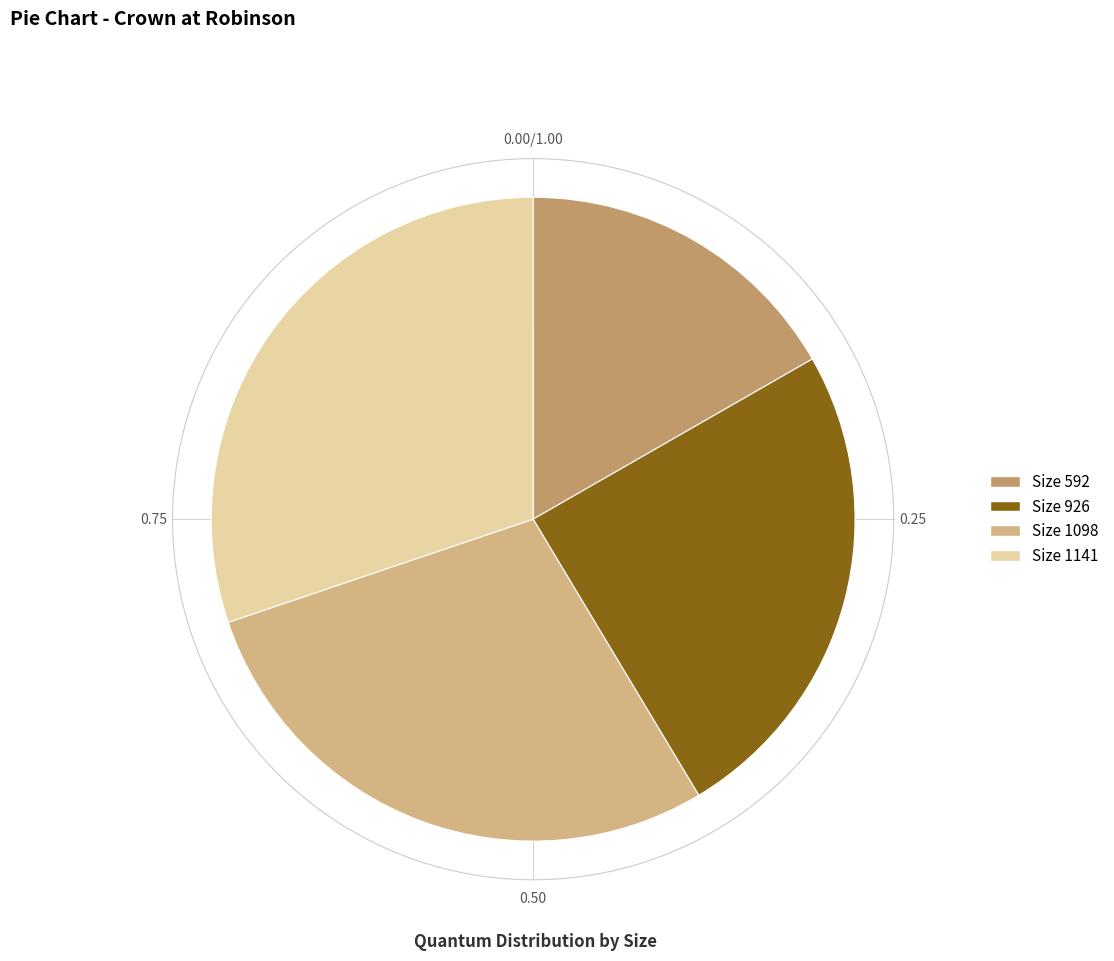

What percentage is the 1141 slice, to the nearest percent?

30%